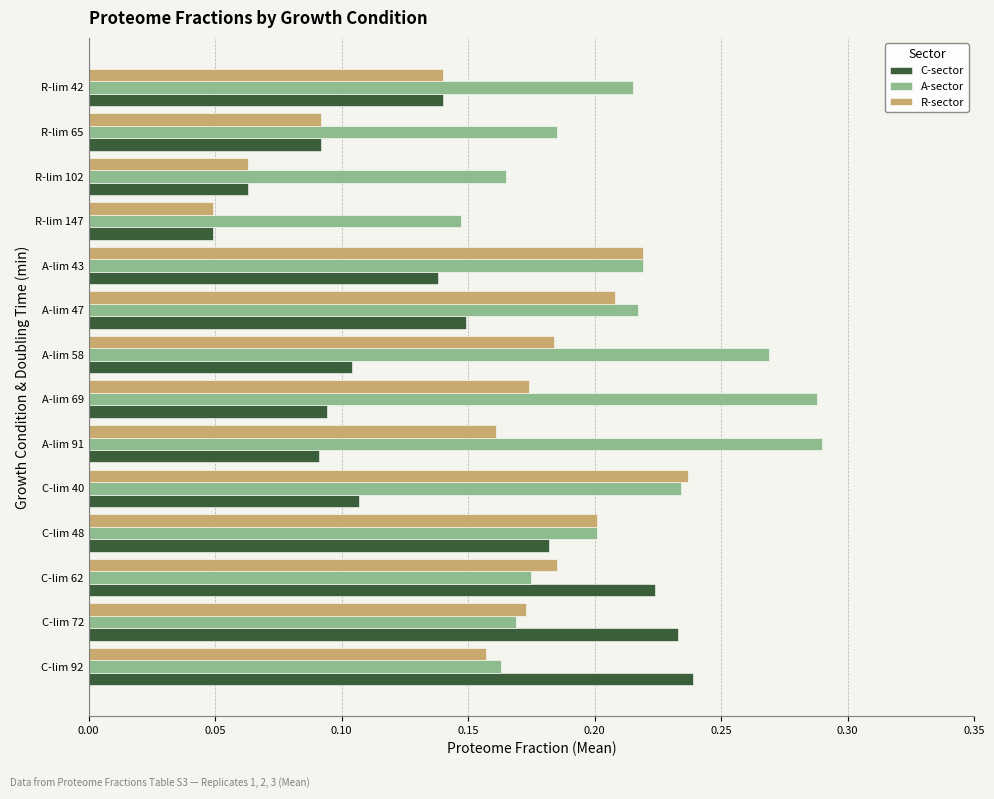

Rank the series by their average value, from highest to lowest.

A-sector, R-sector, C-sector